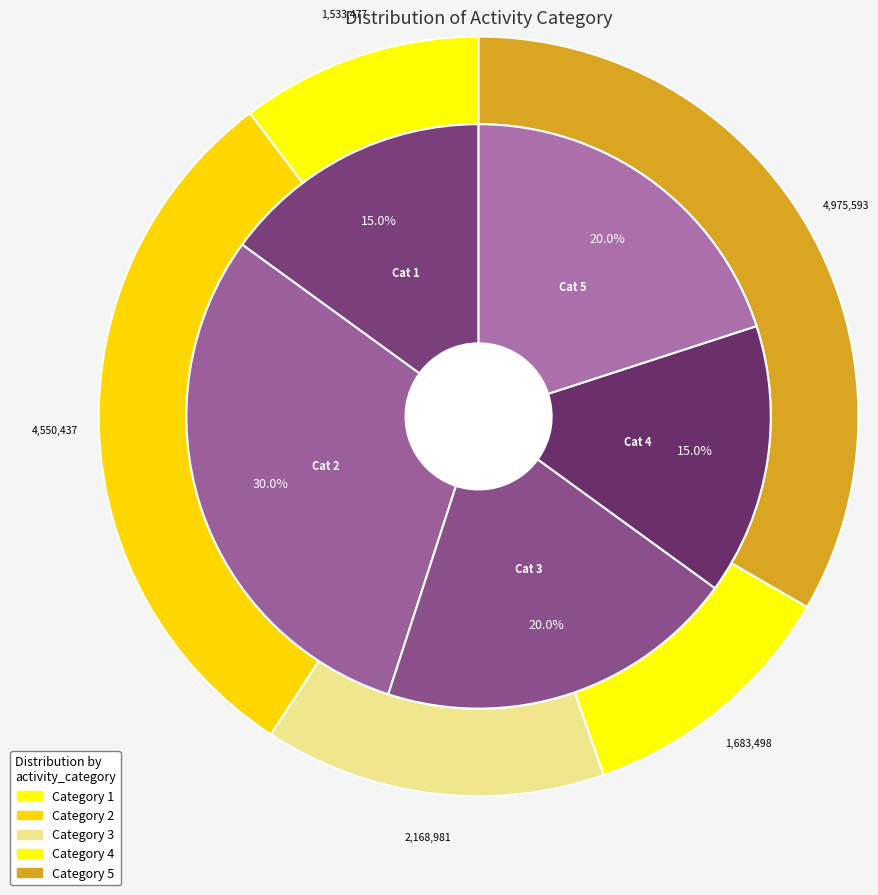

Which category has the biggest portion of the pie?

2